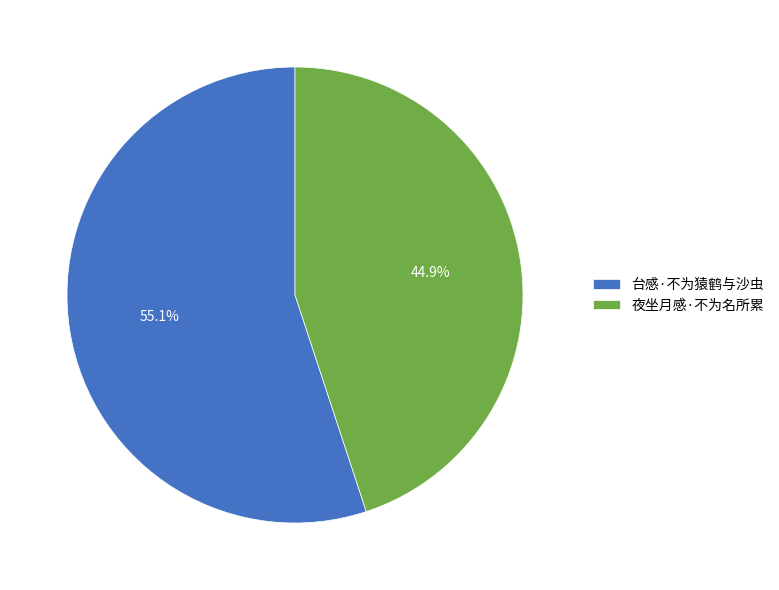

How many slices are in this pie chart?

2